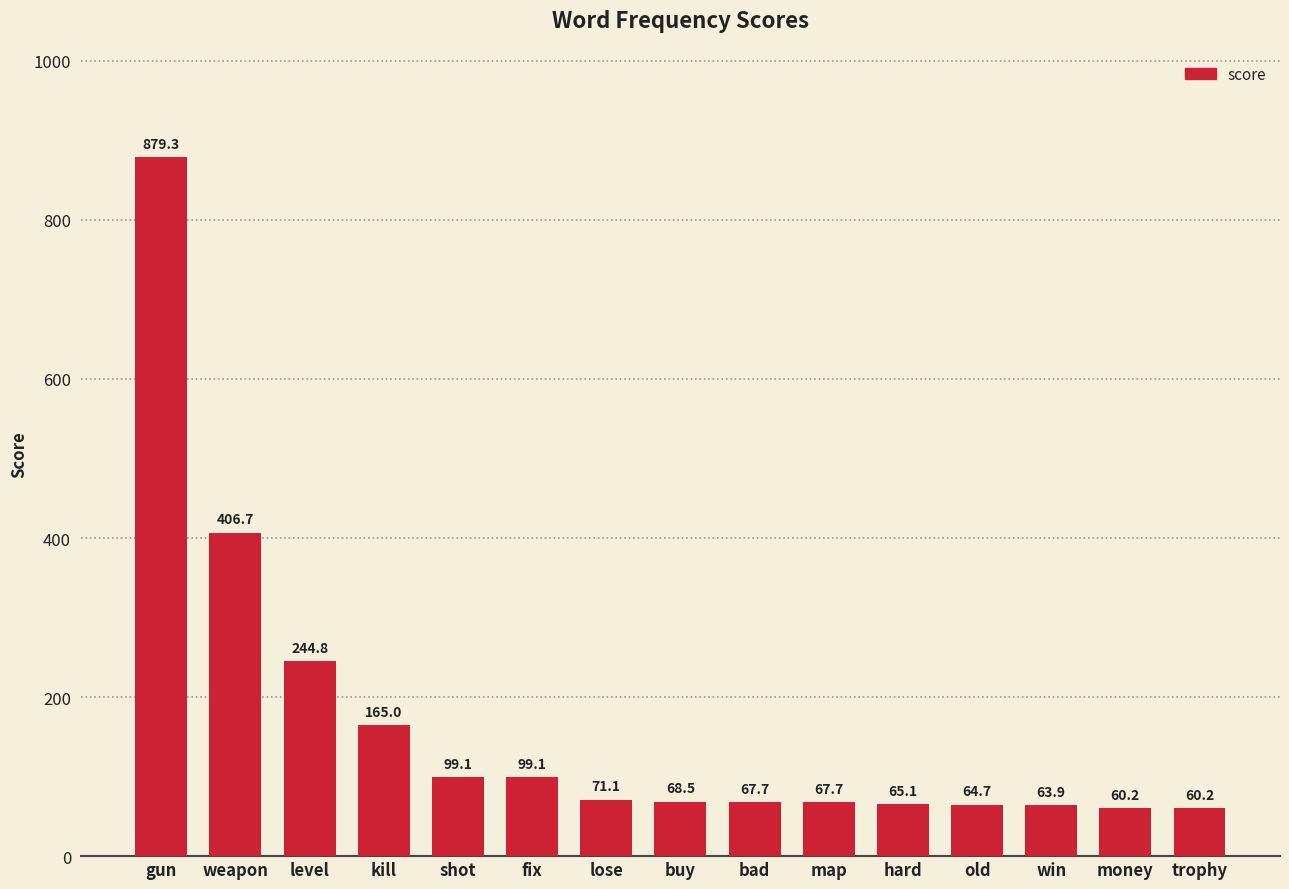

What is the greatest value displayed?

879.3